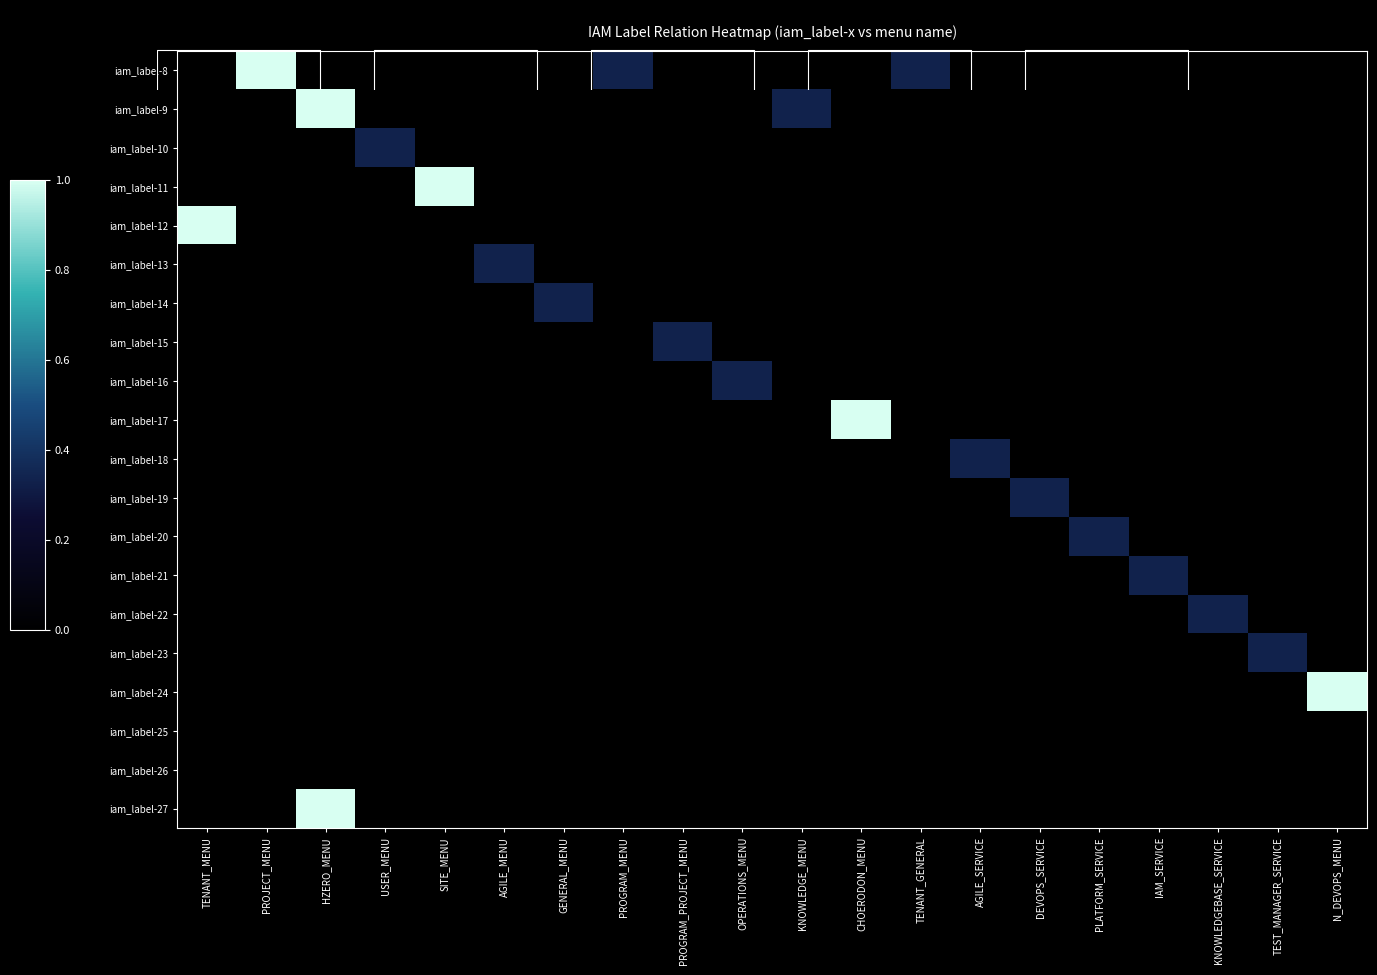

Rank the categories by iam_label-19 value from highest to lowest.

DEVOPS_SERVICE, TENANT_MENU, PROJECT_MENU, HZERO_MENU, USER_MENU, SITE_MENU, AGILE_MENU, GENERAL_MENU, PROGRAM_MENU, PROGRAM_PROJECT_MENU, OPERATIONS_MENU, KNOWLEDGE_MENU, CHOERODON_MENU, TENANT_GENERAL, AGILE_SERVICE, PLATFORM_SERVICE, IAM_SERVICE, KNOWLEDGEBASE_SERVICE, TEST_MANAGER_SERVICE, N_DEVOPS_MENU